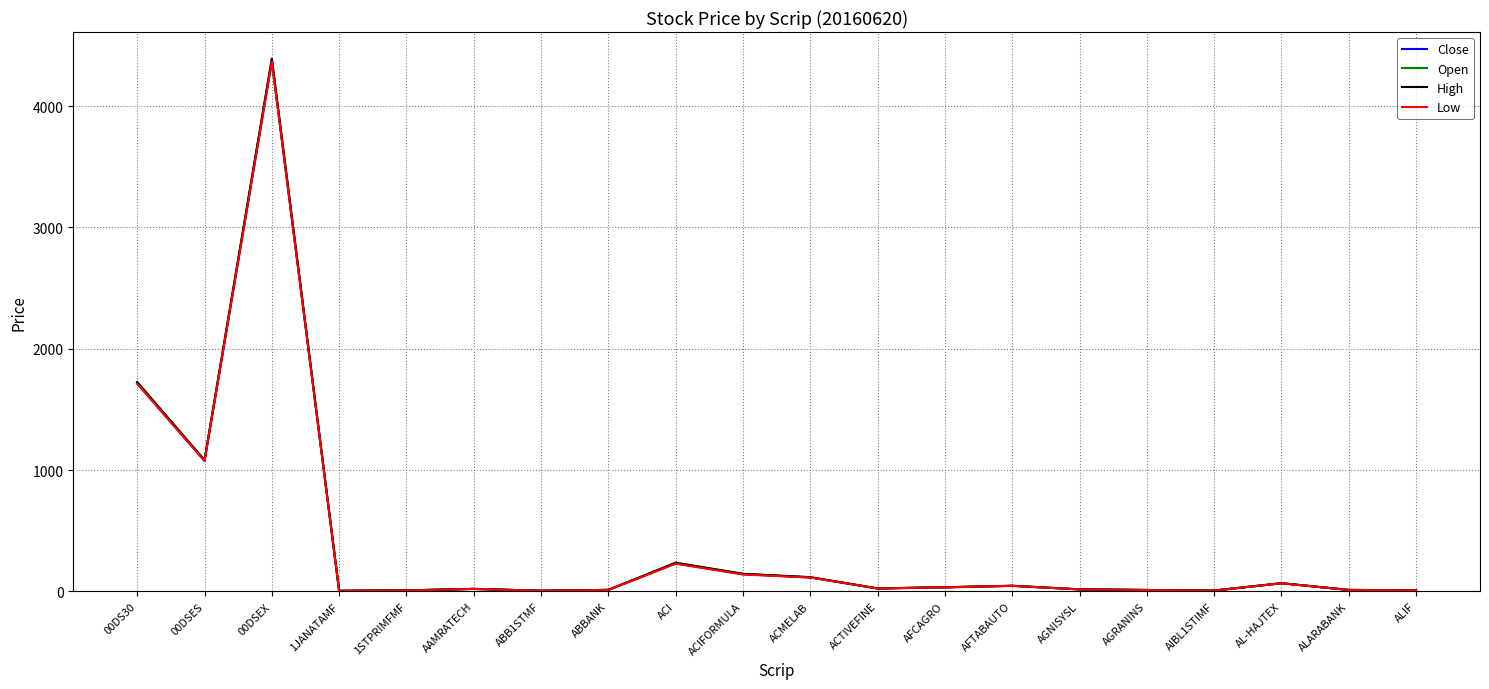

The High series shows 1520.7 at 00DSES. True or false?

False